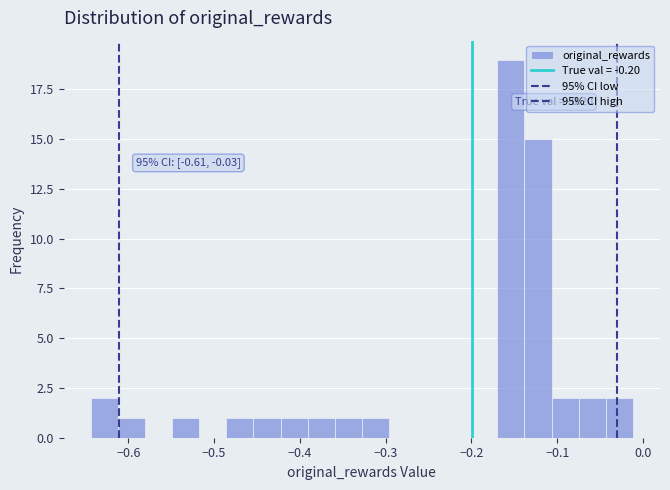

Read against the x-axis, roughly where is the centre of the tallest bar?

-0.15